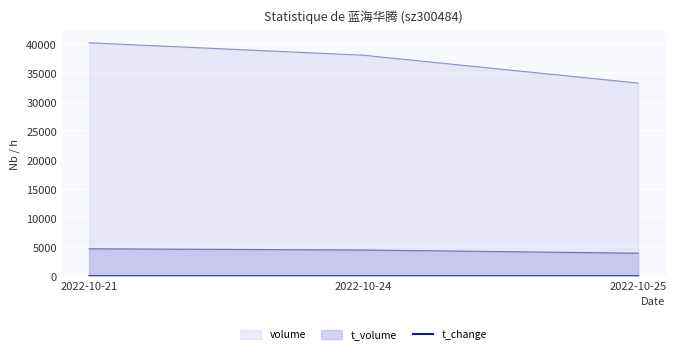

The chart shows a value of 2.1 at 2022-10-25. True or false?

True